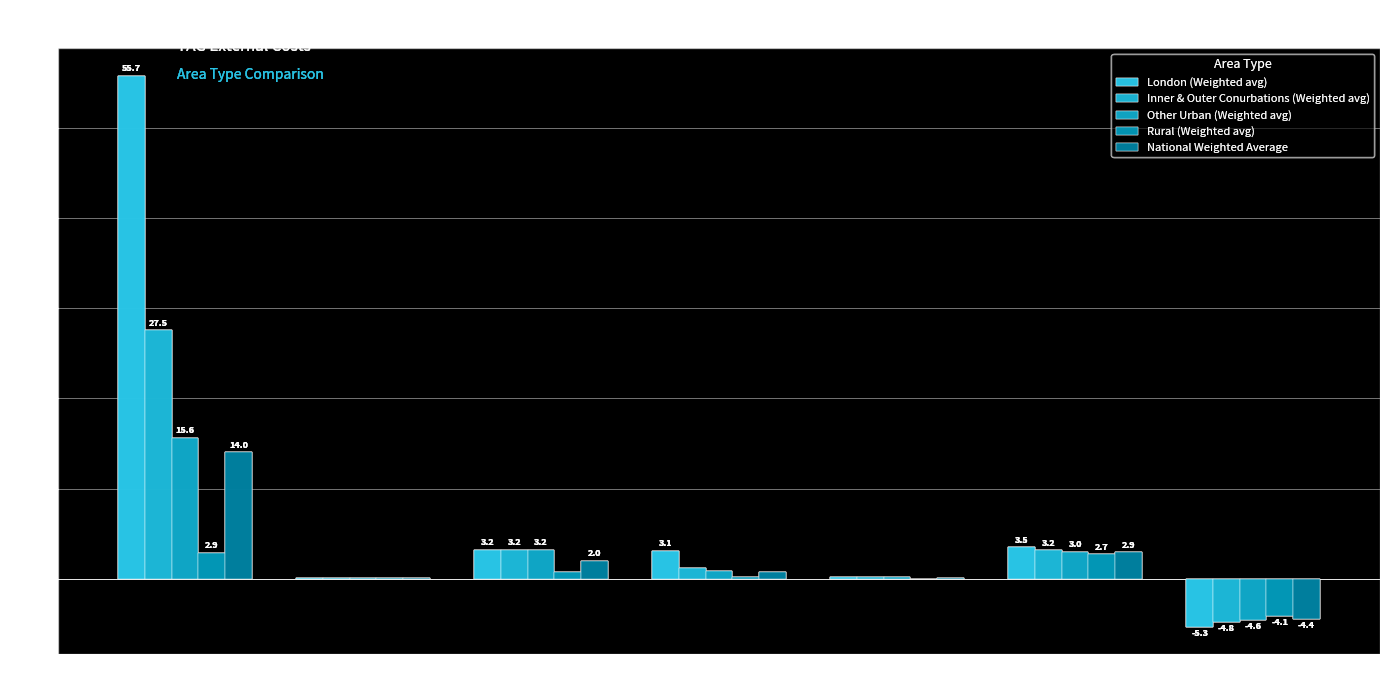

Count the number of categories in the chart.

7